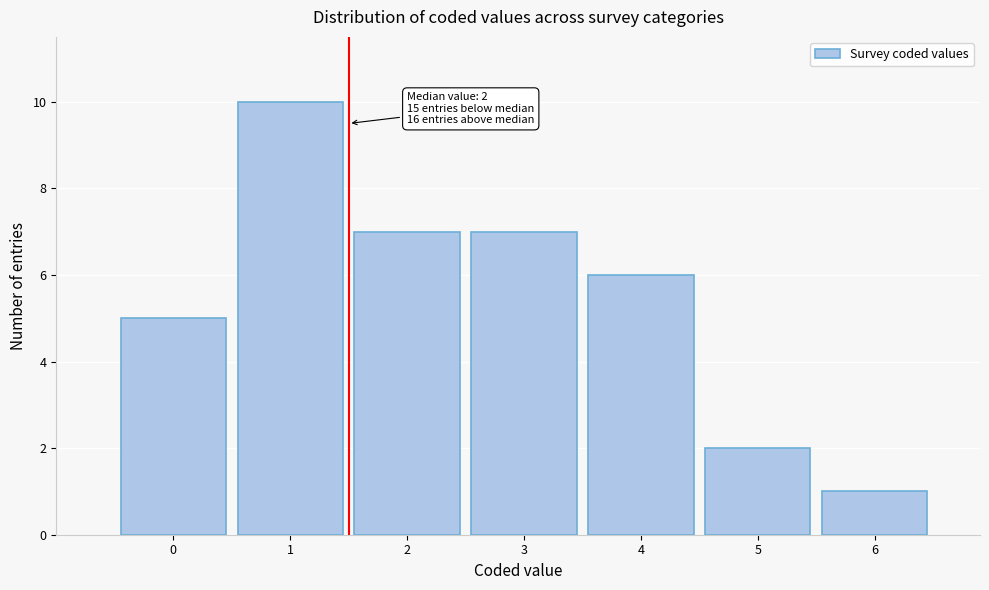

Reading left to right, list all the values displayed in this chart.

5	10	7	7	6	2	1